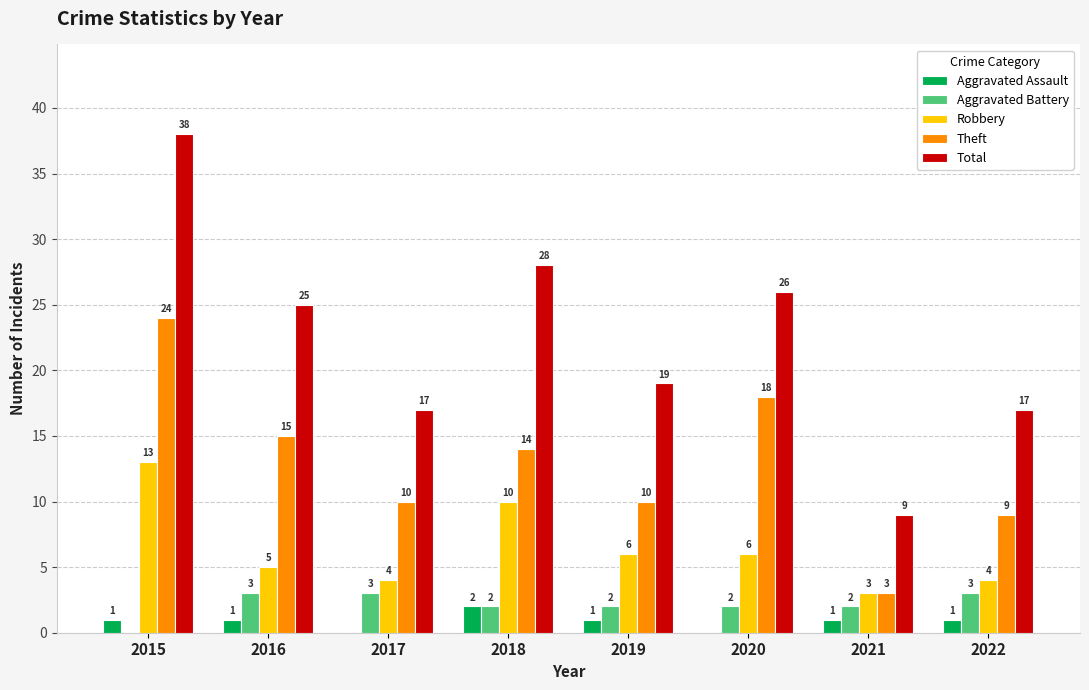

How many distinct data groups are displayed?

5